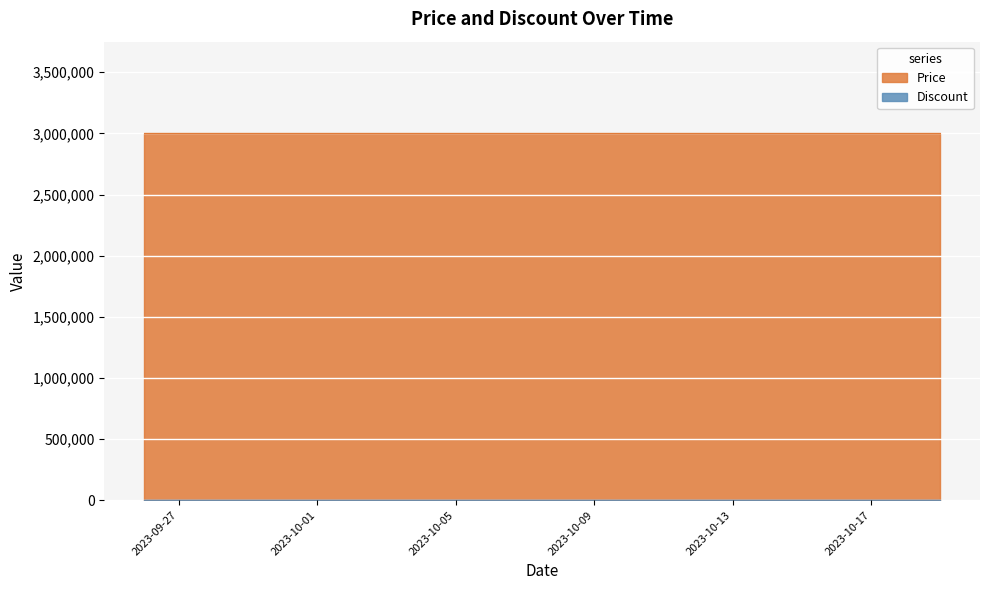

What is the label of the 18th point from the right?

2023-10-02